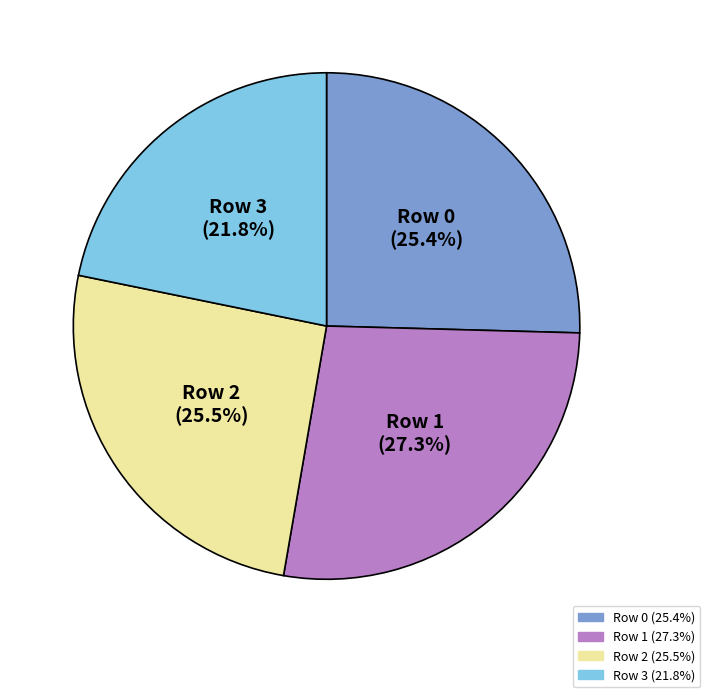

Is there a majority slice in this chart?

No